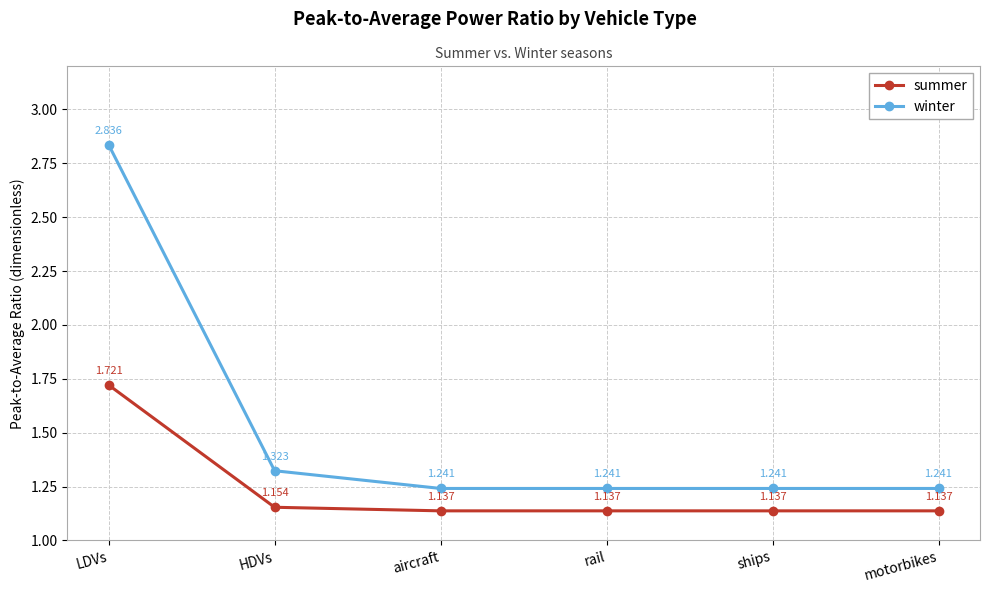

At how many categories does at least one series exceed 1?

6